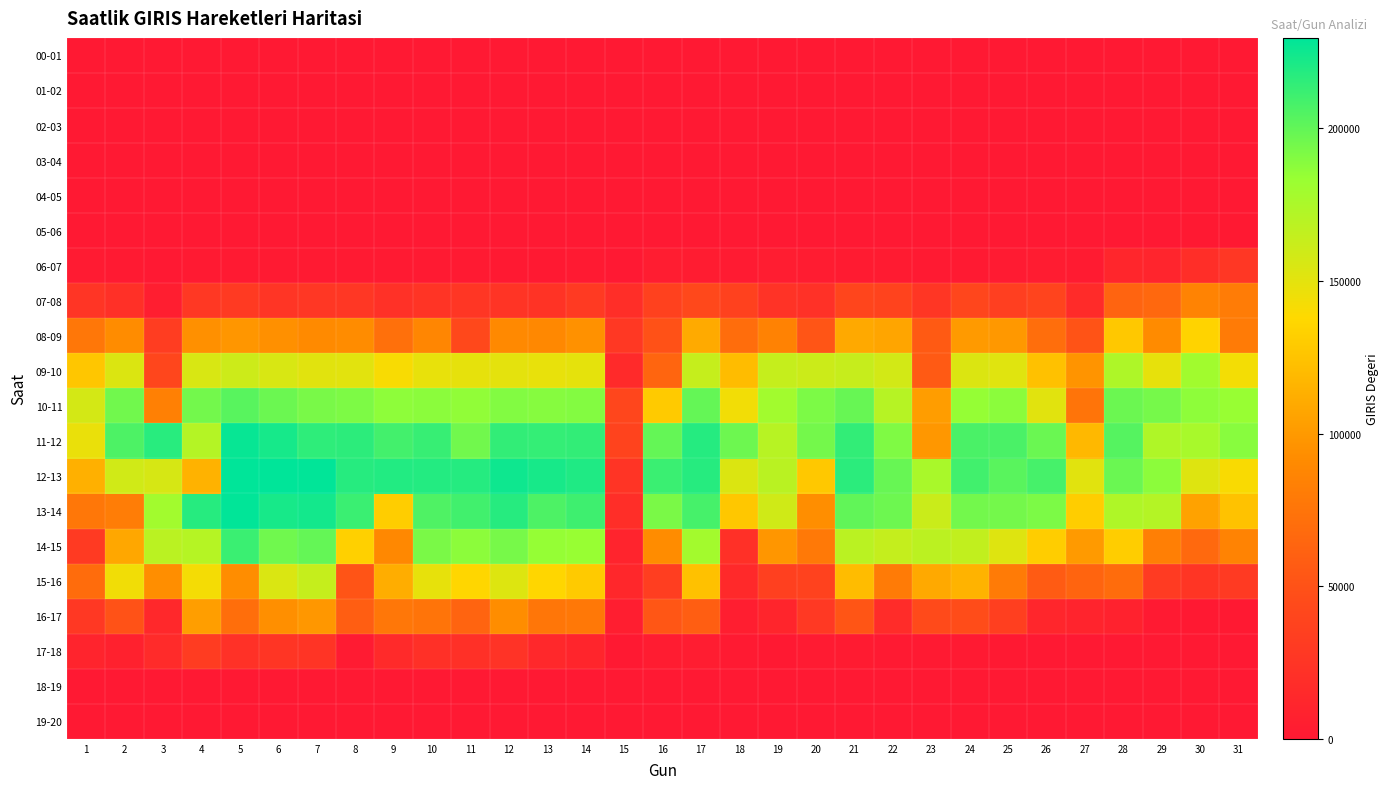

Which category has the highest value across all series?

5